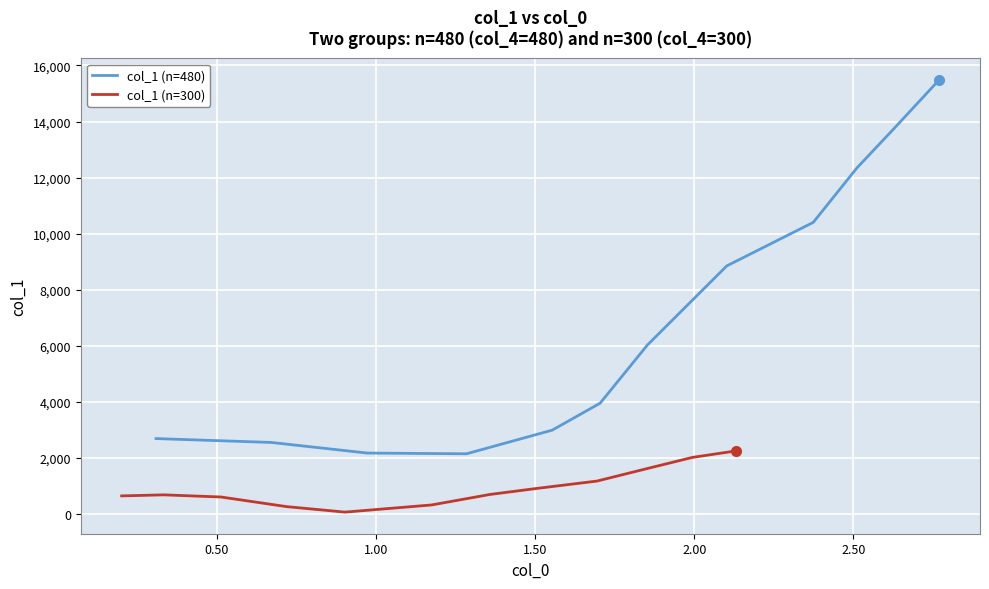

True or false: col_1 (n=480) and col_1 (n=300) cross at least once.

False